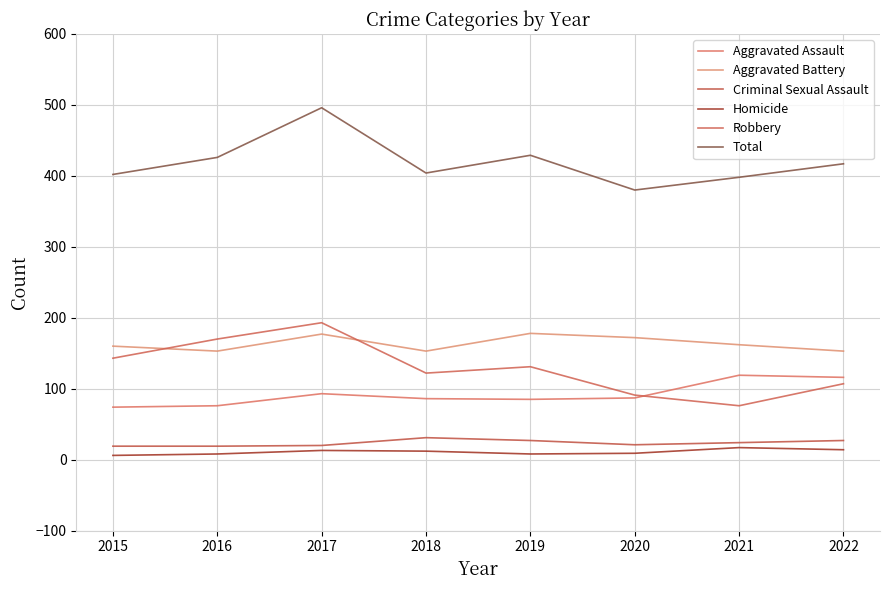

After their last crossing, which series has the higher values: Robbery or Aggravated Battery?

Aggravated Battery